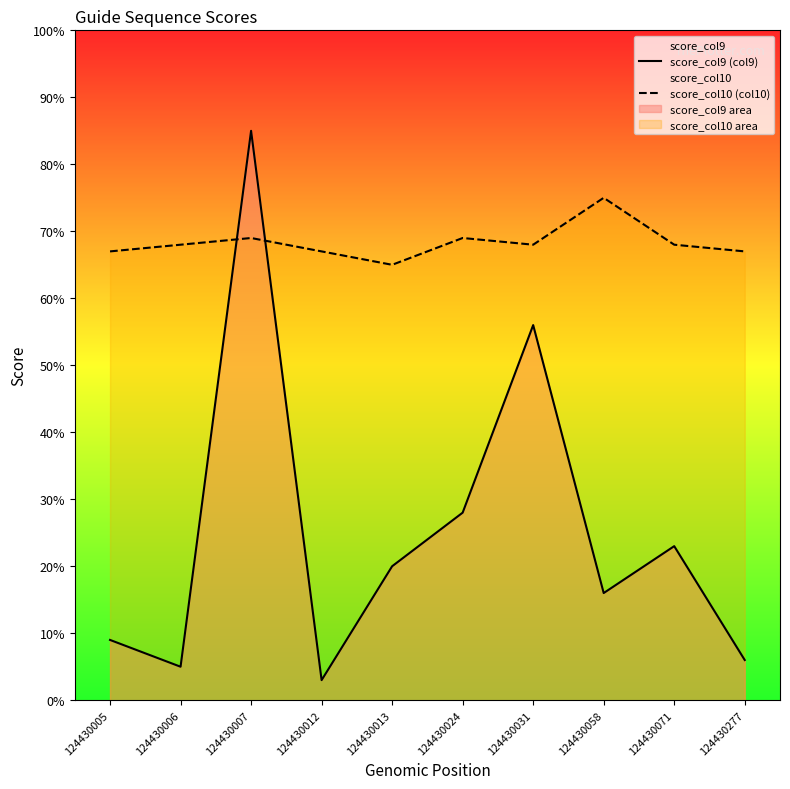

What is the sum of all score_col9 (col9) values?

251